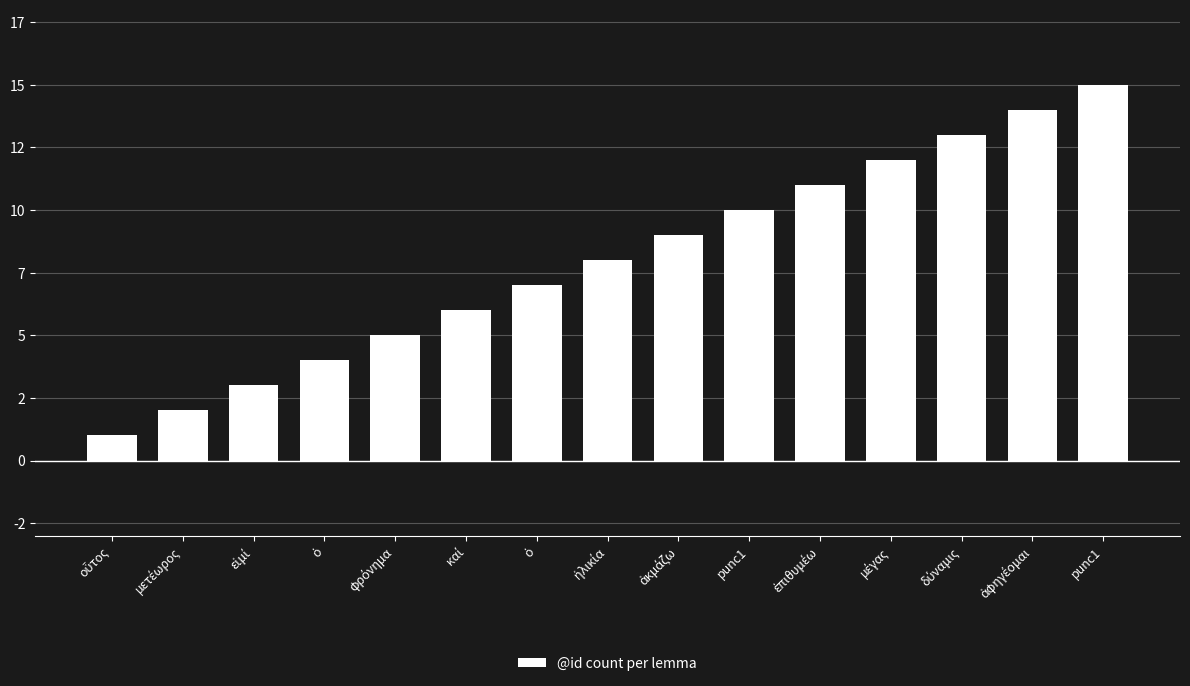

What is the value of the 13th bar from the left?

13